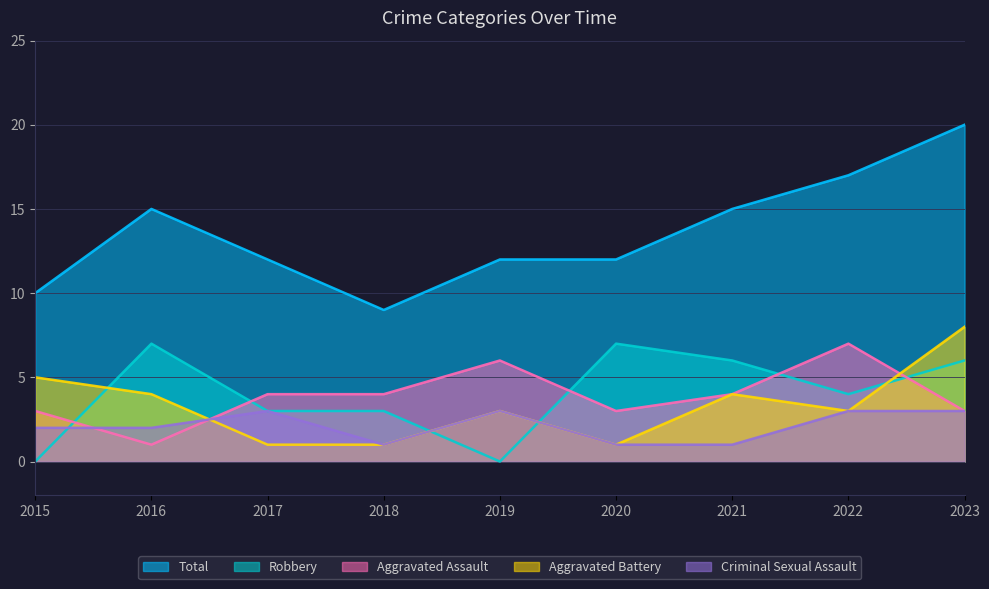

Is the value of Total at 2018 greater than the value of Aggravated Assault at 2017?

Yes